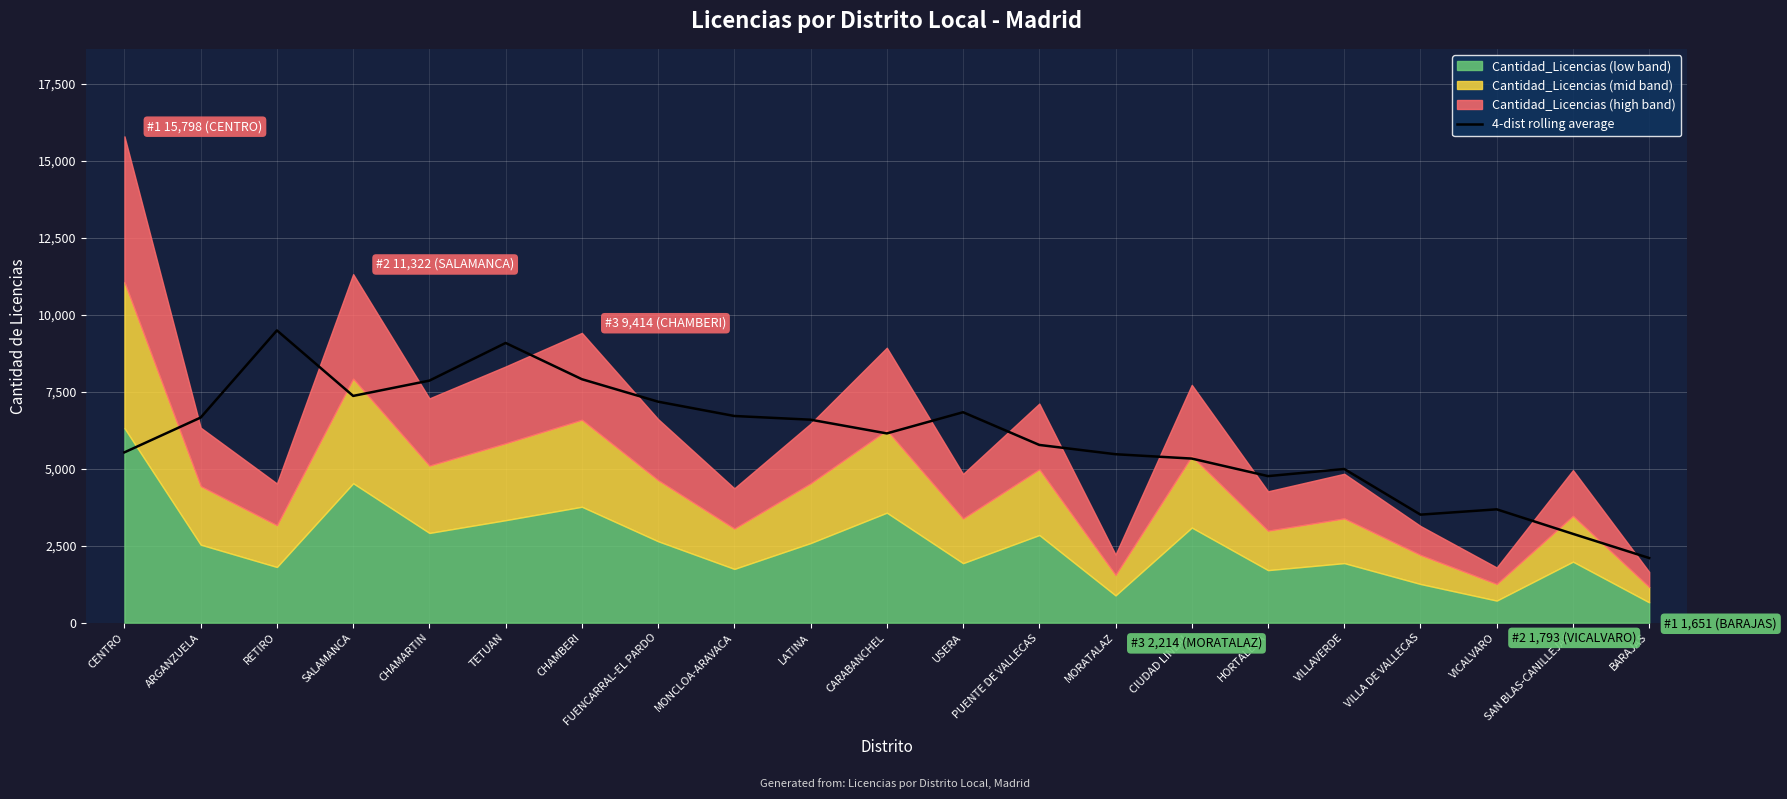

What is the label of the 10th point from the right?

USERA